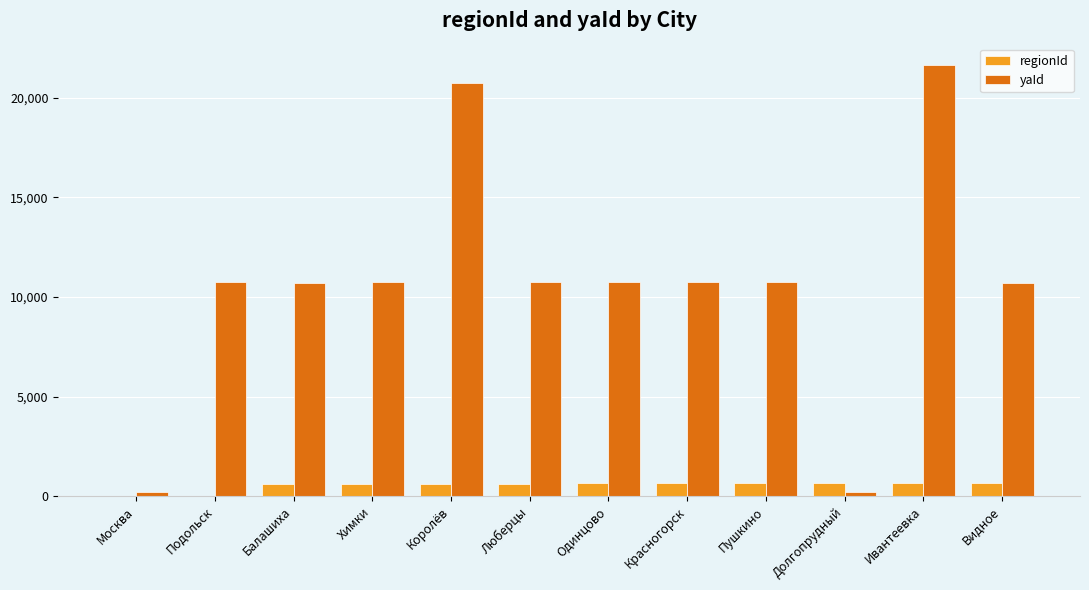

The yaId series shows 4701 at Красногорск. True or false?

False